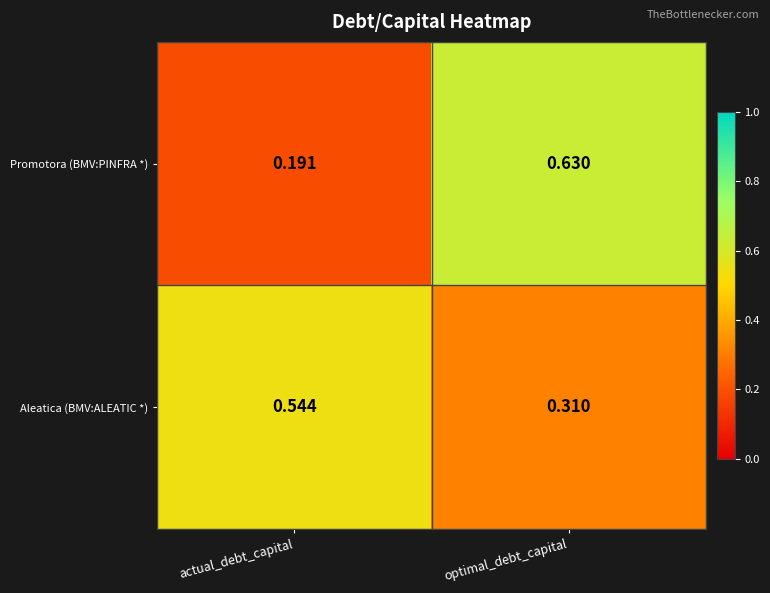

How many series are shown in this chart?

2